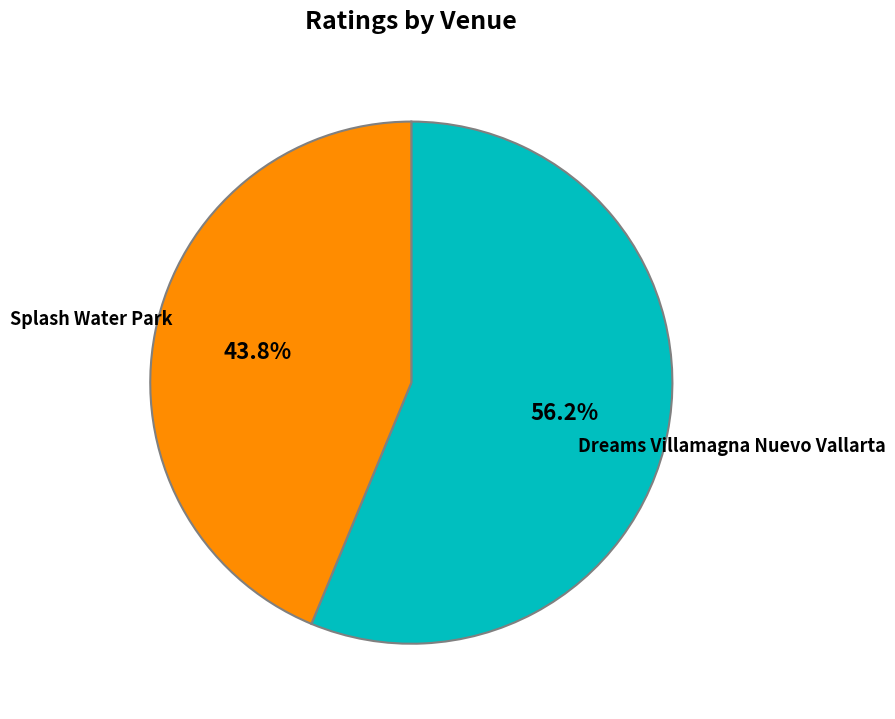

Rank the categories by value from highest to lowest.

Dreams Villamagna Nuevo Vallarta, Splash Water Park